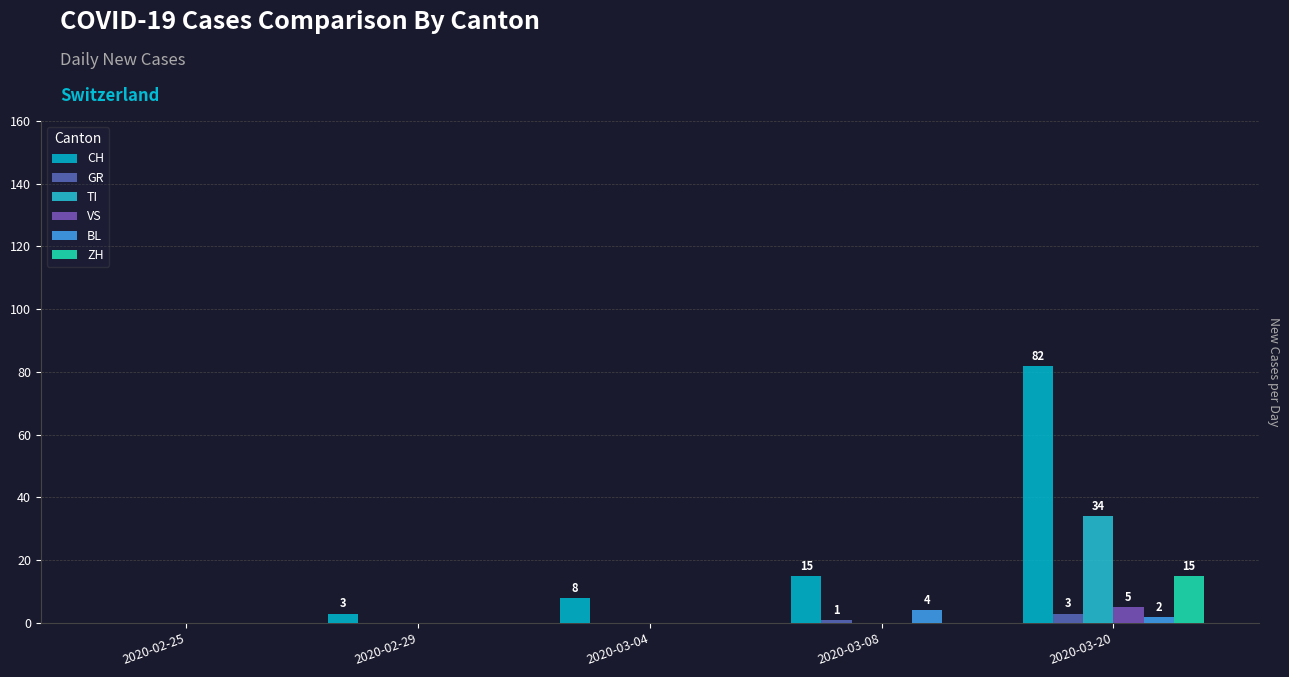

True or false: VS has a value of 2 at 2020-02-29.

False